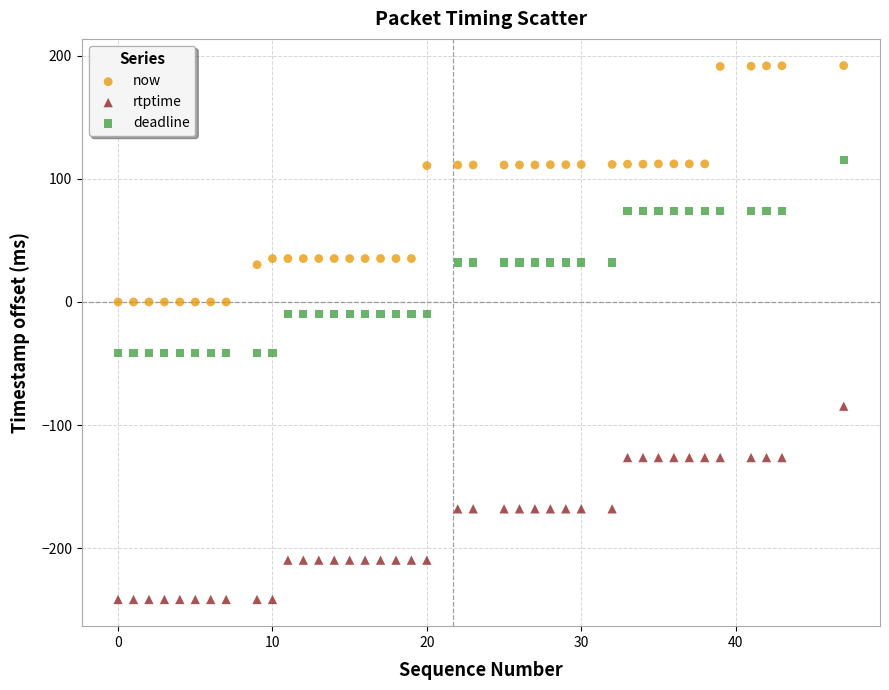

Which series has the largest Y range (max minus min)?

now